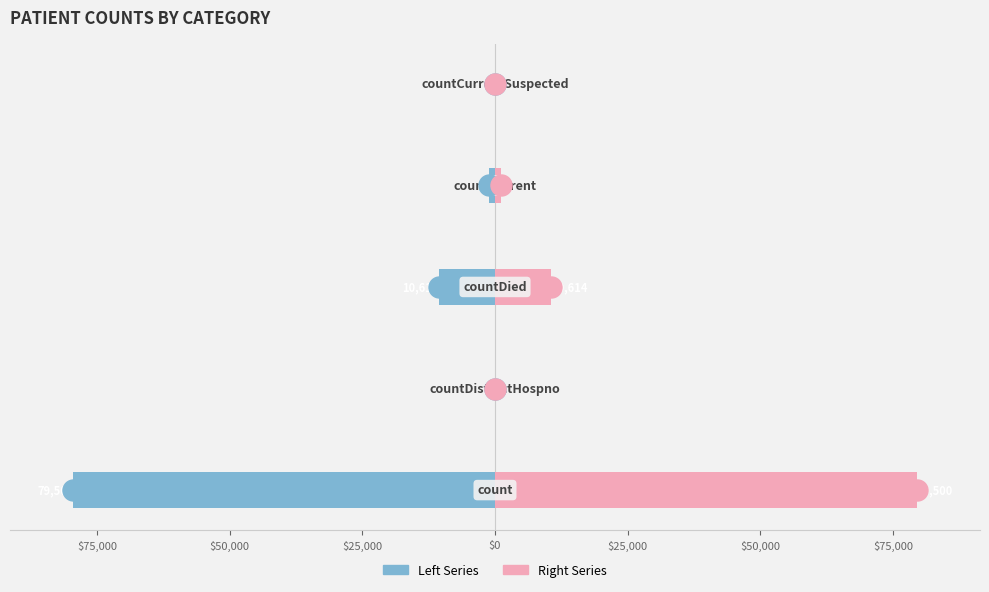

The Right series shows 0 at $0. True or false?

True